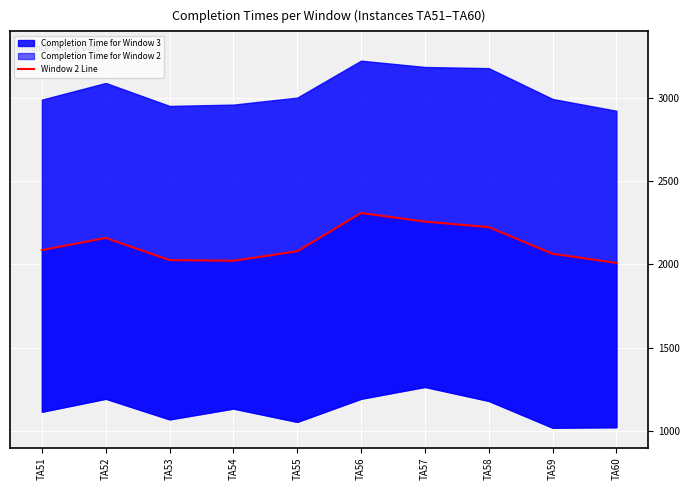

What is the difference between the maximum and minimum values?

300